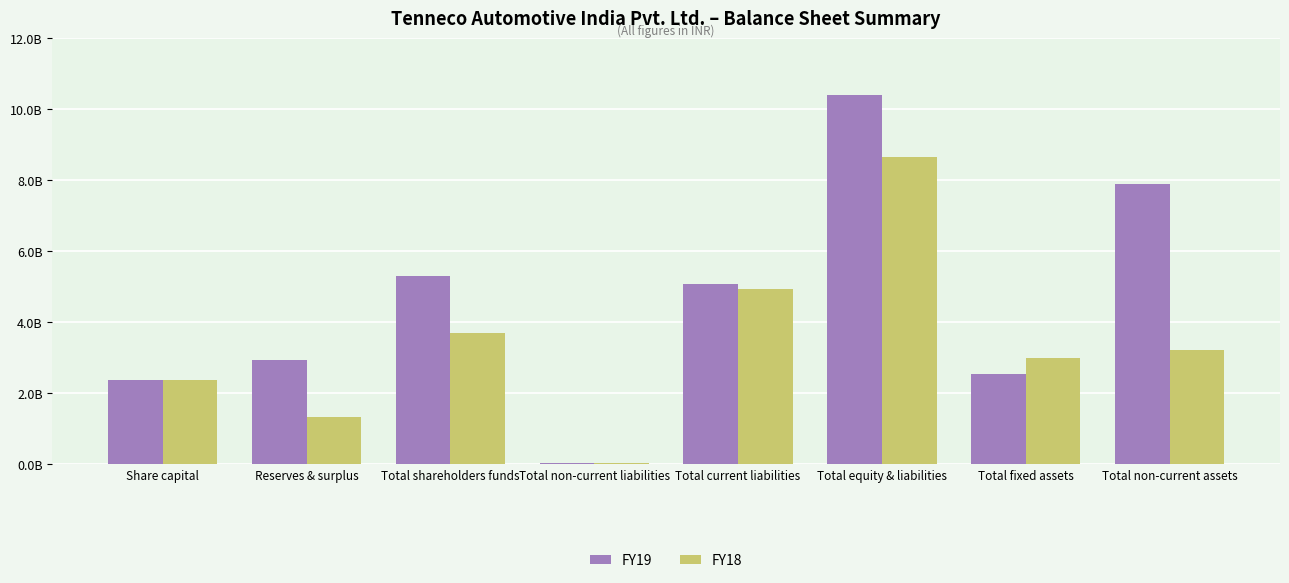

Where is FY18 nearest to the value 4354650000?

Total current liabilities